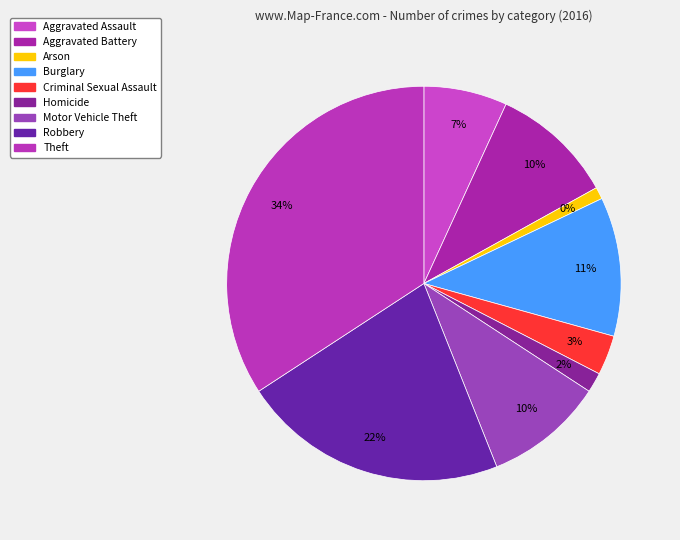

What portion of the pie excludes Theft?

65.8%